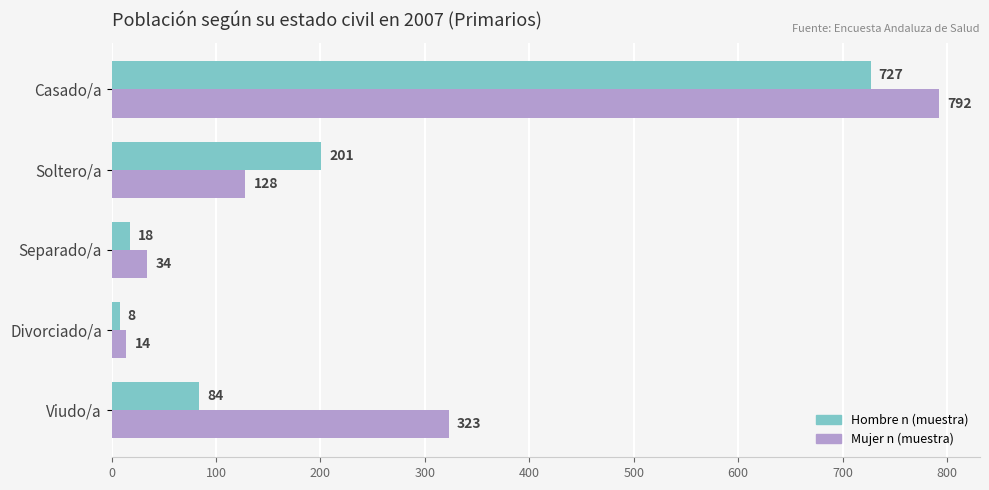

True or false: Hombre n (muestra) has a value of 727 at Casado/a.

True